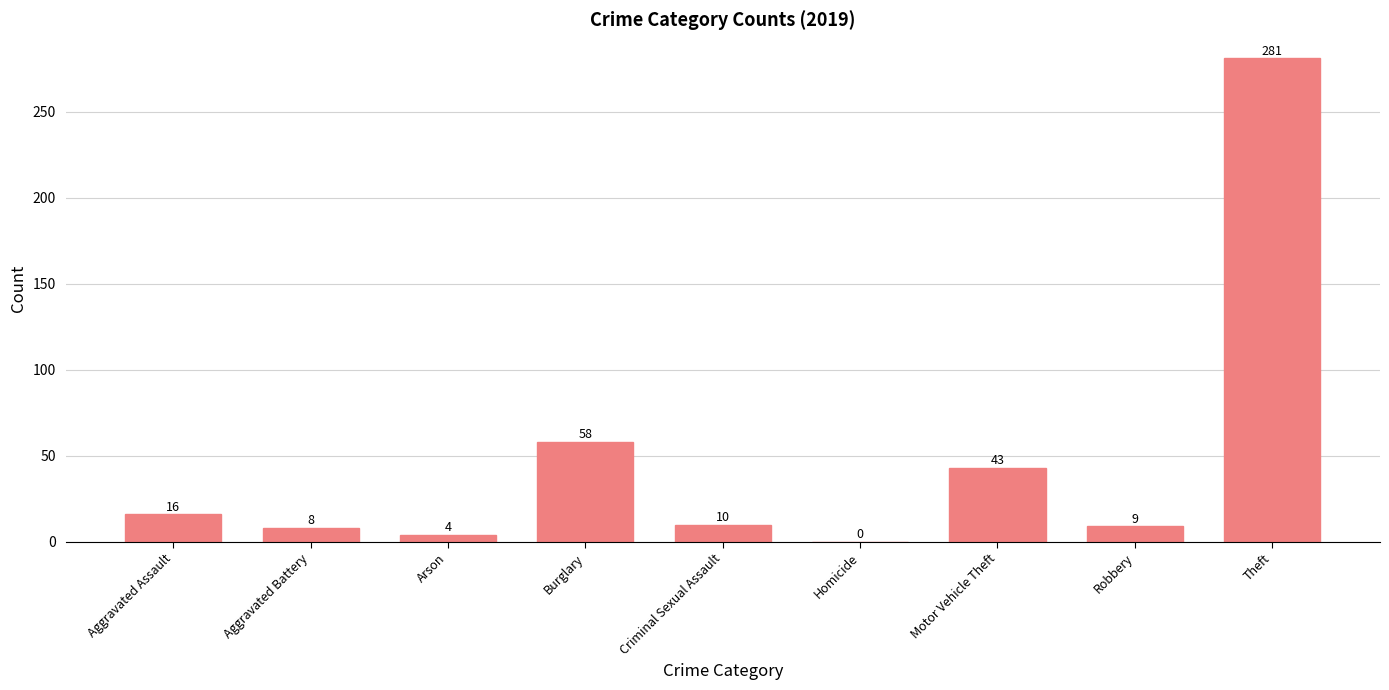

What is the sum of the values at Motor Vehicle Theft and Arson?

47